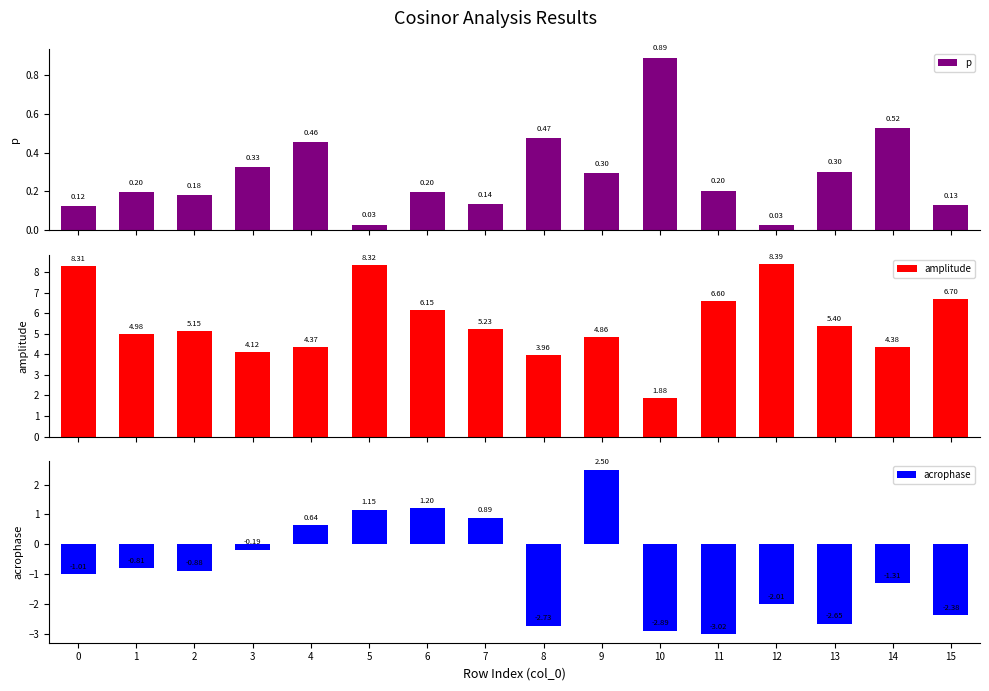

What is the difference between the p values at 3 and 2?

0.1